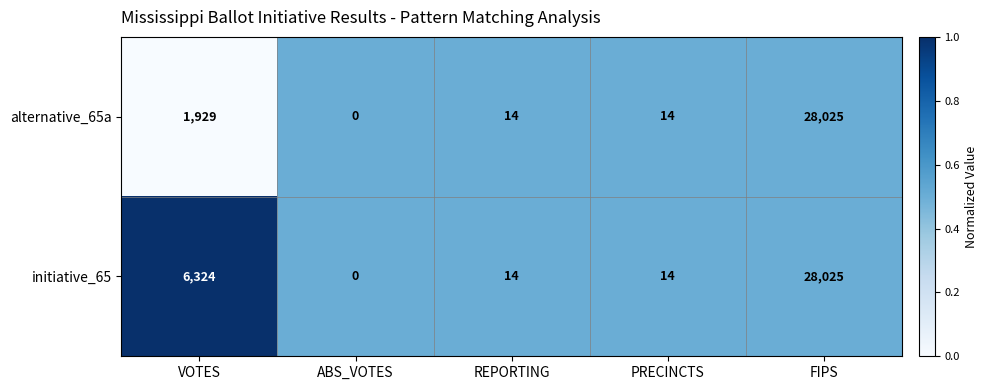

Reading right to left, what are all the values shown in this chart?

alternative_65a: FIPS=28025	PRECINCTS=14	REPORTING=14	ABS_VOTES=0	VOTES=1929
initiative_65: FIPS=28025	PRECINCTS=14	REPORTING=14	ABS_VOTES=0	VOTES=6324